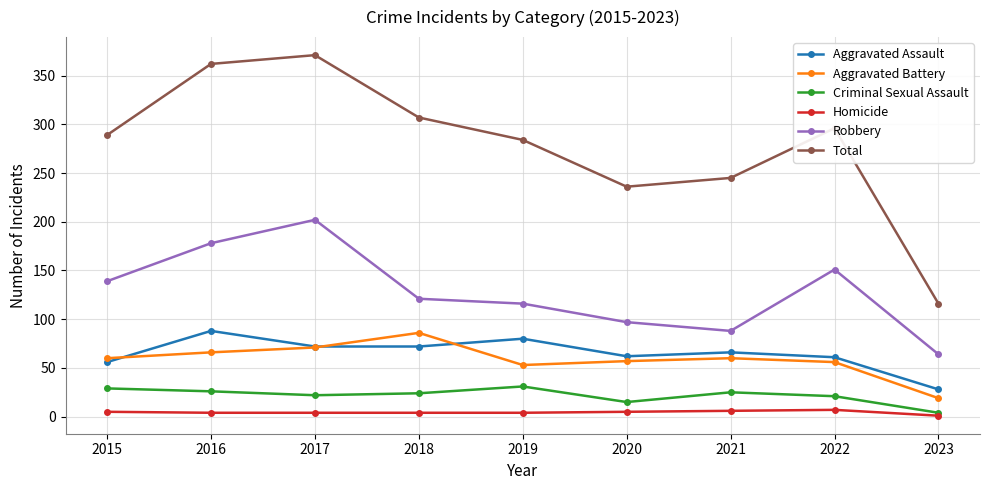

How many series are shown in this chart?

6